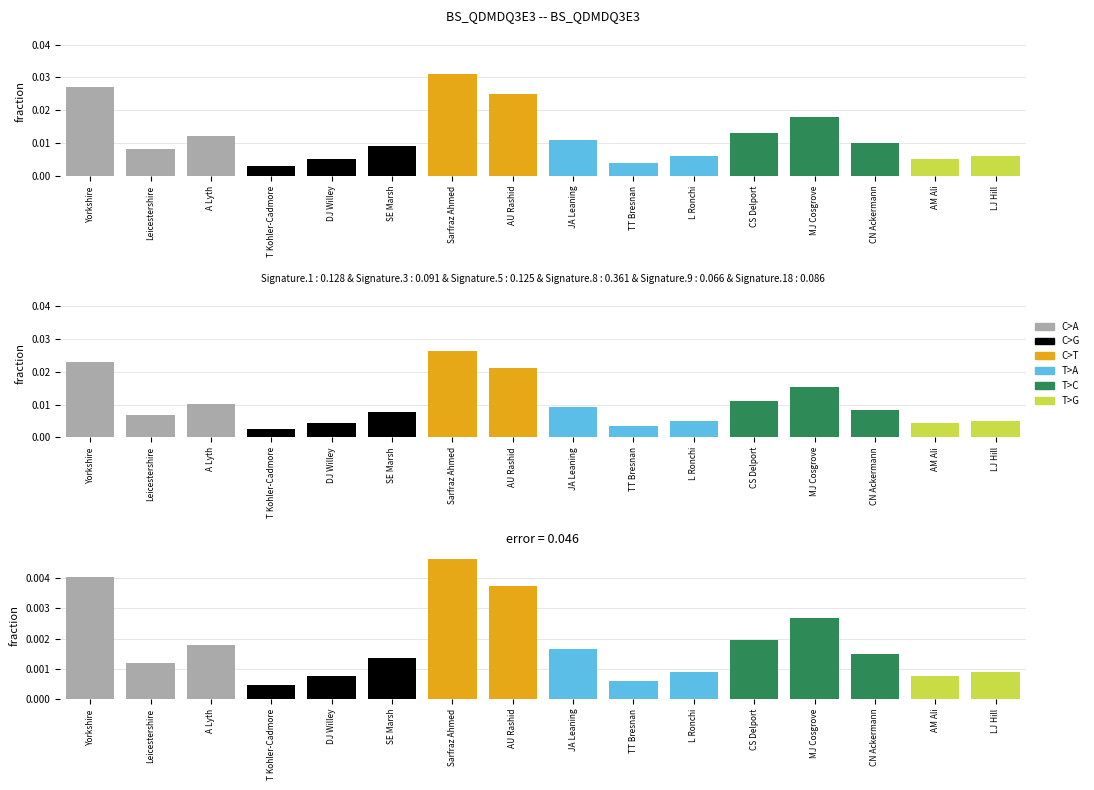

How many categories are shown in the chart?

16